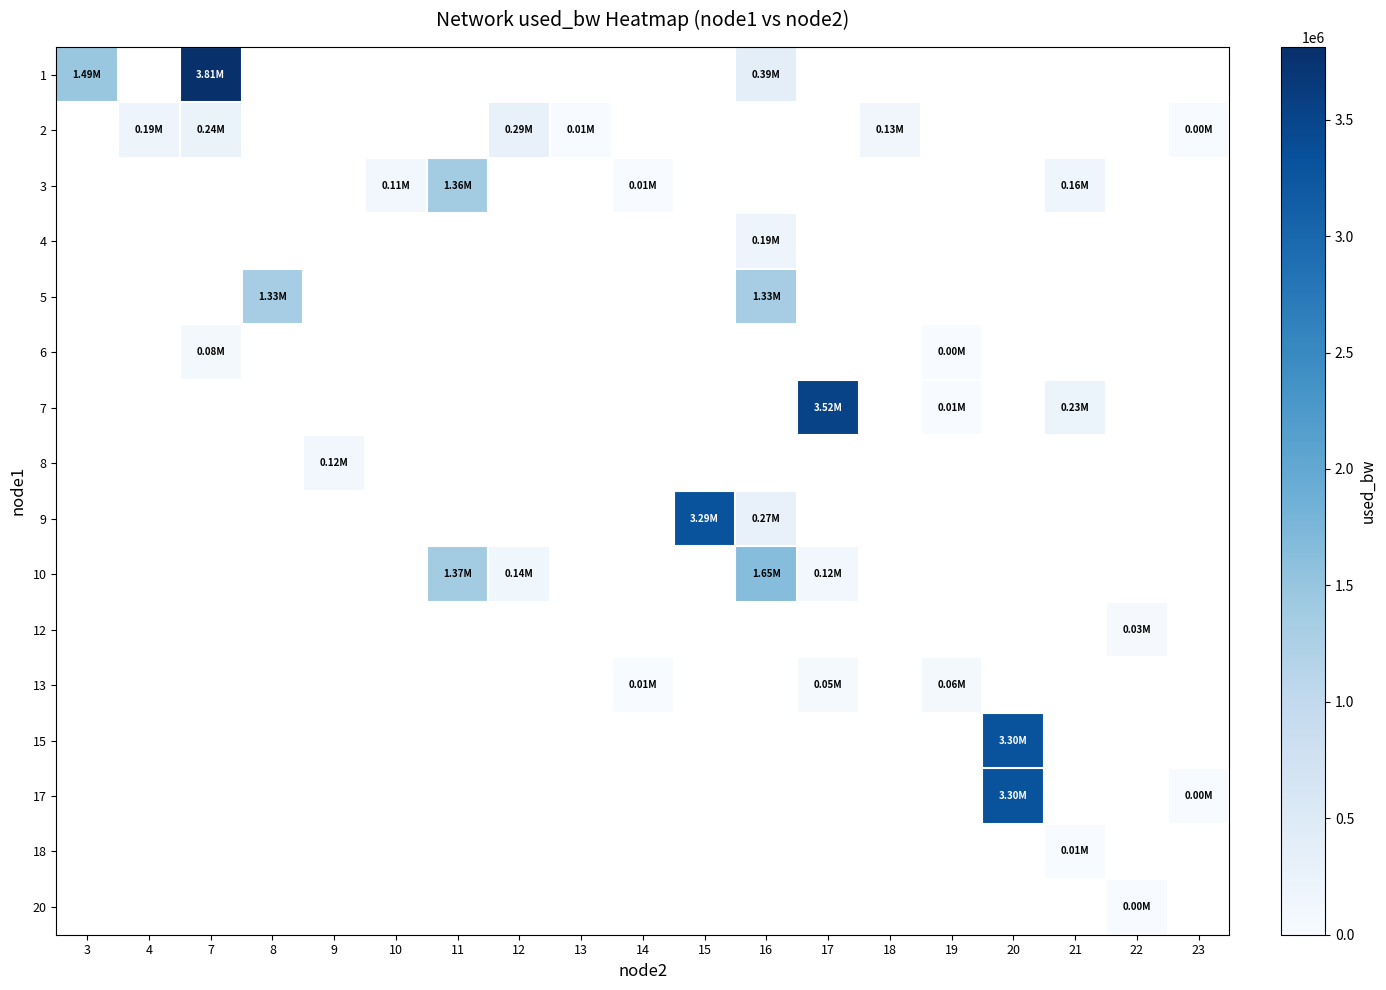

At how many categories does at least one series exceed 3173120?

4